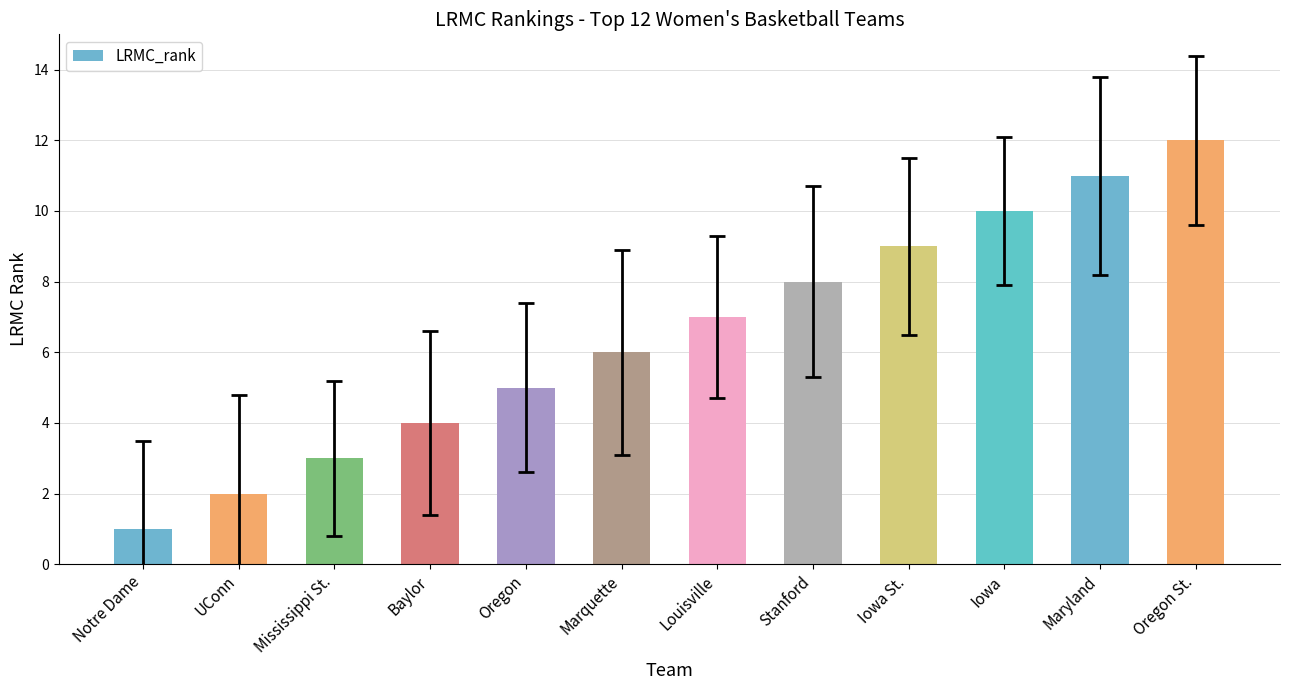

What is the greatest value displayed?

12